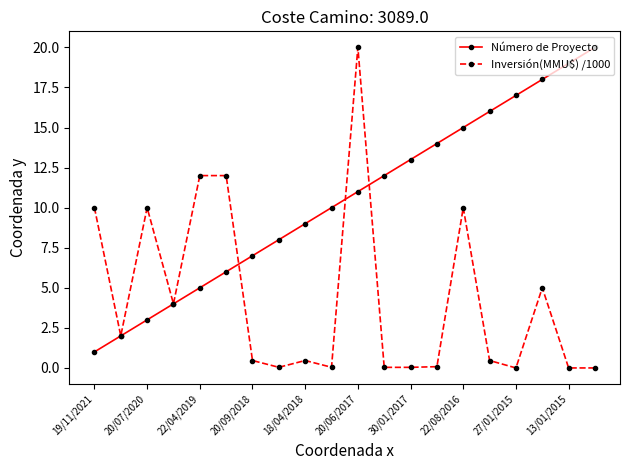

What is the value of the Número de Proyecto point at the 20th from the left?

20.0